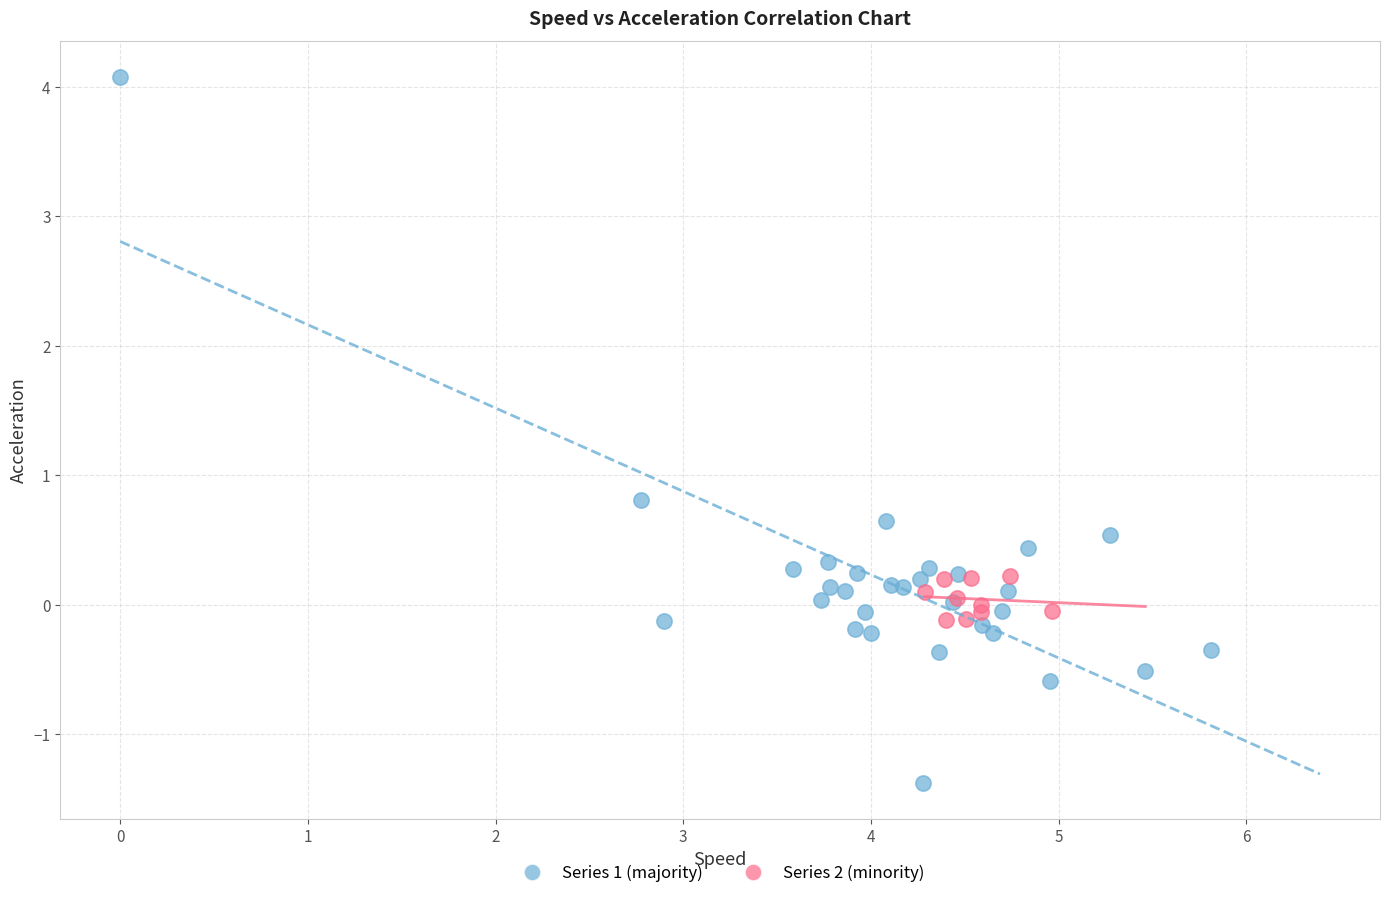

Which series reaches the maximum Y coordinate?

Series 1 (majority)